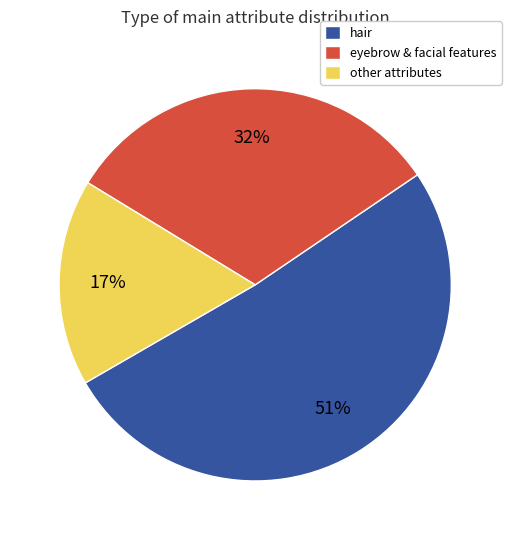

To the nearest percent, what is the average slice percentage?

33%